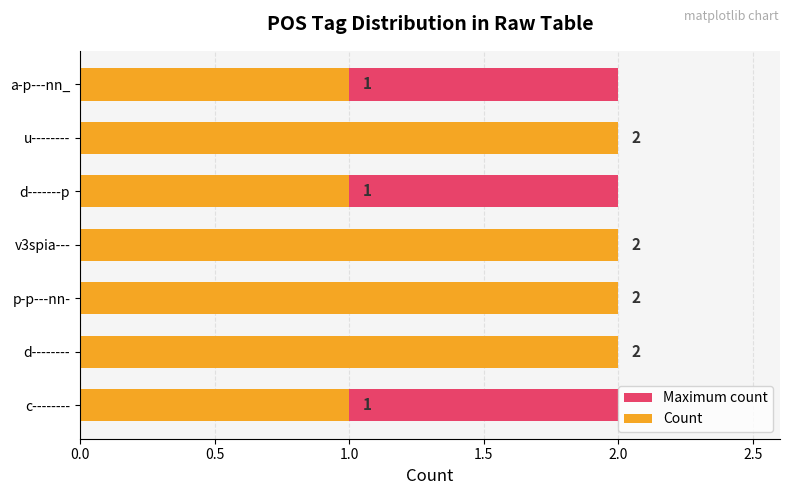

At 0.0, list the series in order from smallest to largest.

Maximum count, Count